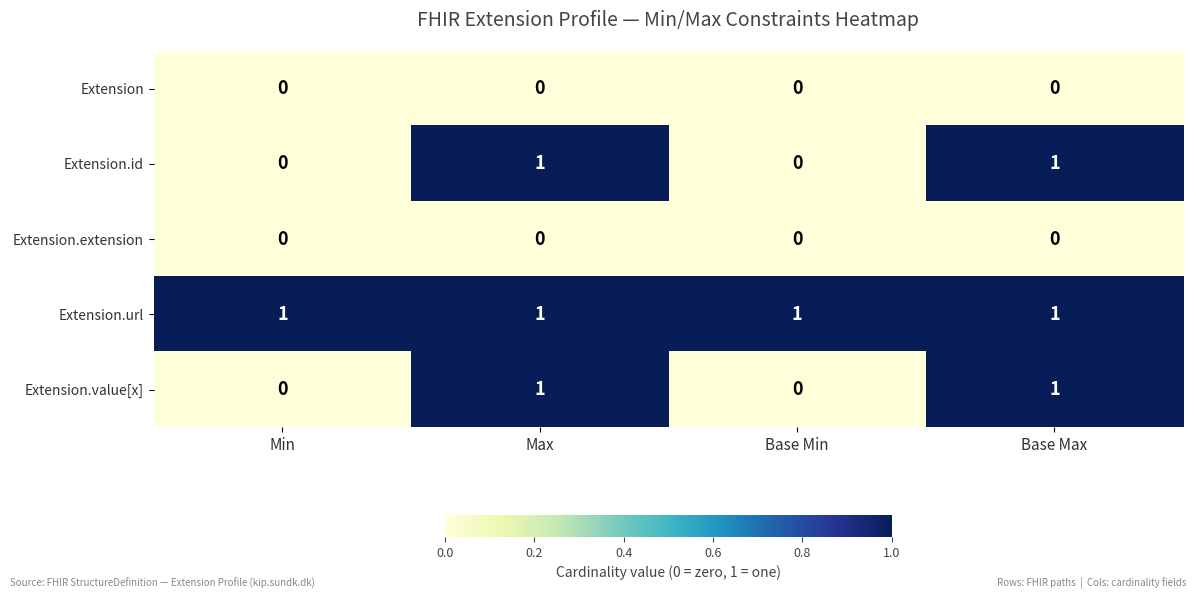

The Extension.id series shows 2 at Base Max. True or false?

False